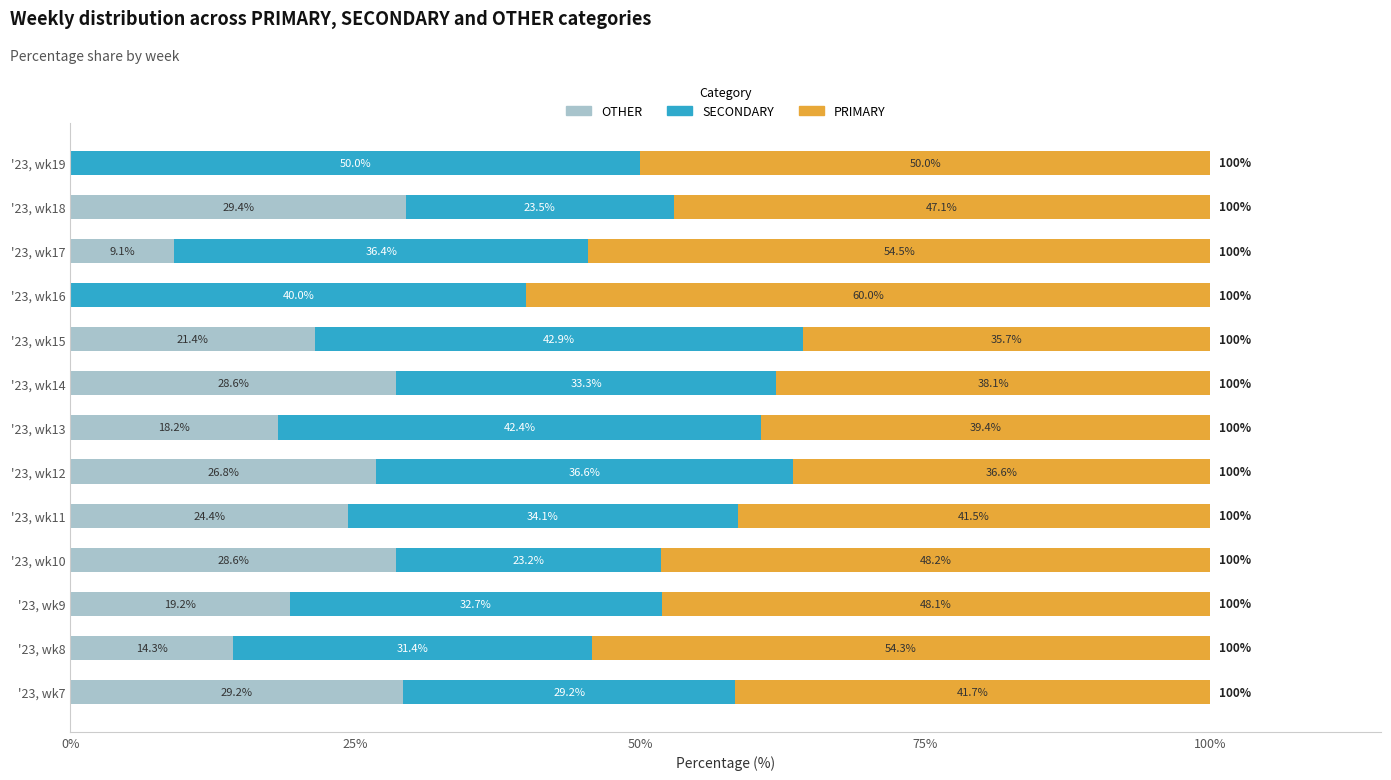

Is it true that OTHER equals 14.3 at '23, wk8?

True